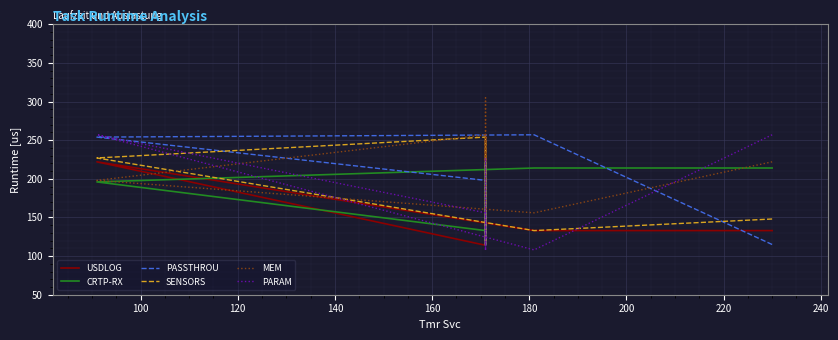

Is it true that USDLOG equals 197 at 140?

False